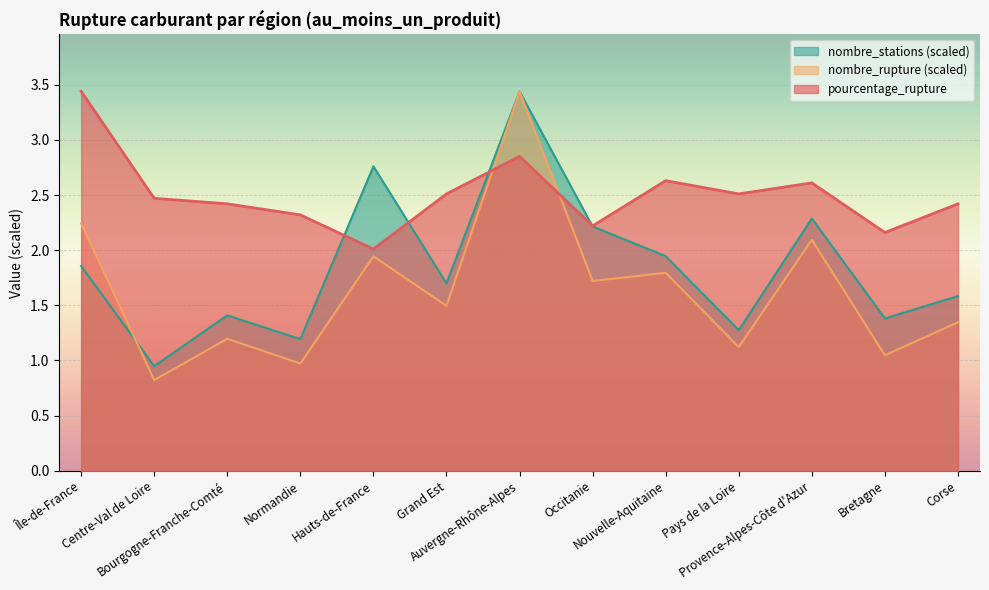

What position from the left is Auvergne-Rhône-Alpes?

7